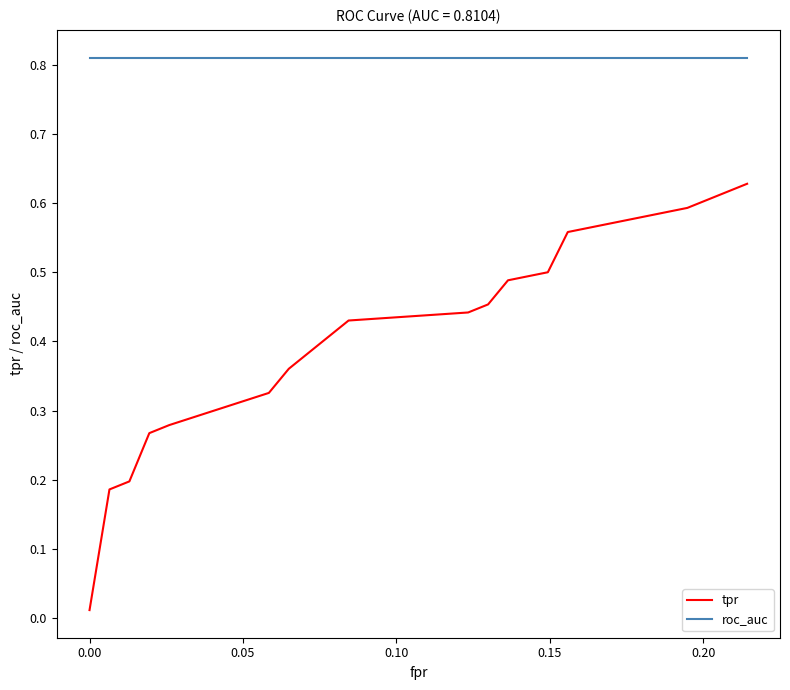

Is this an area chart (filled region under the line)?

No